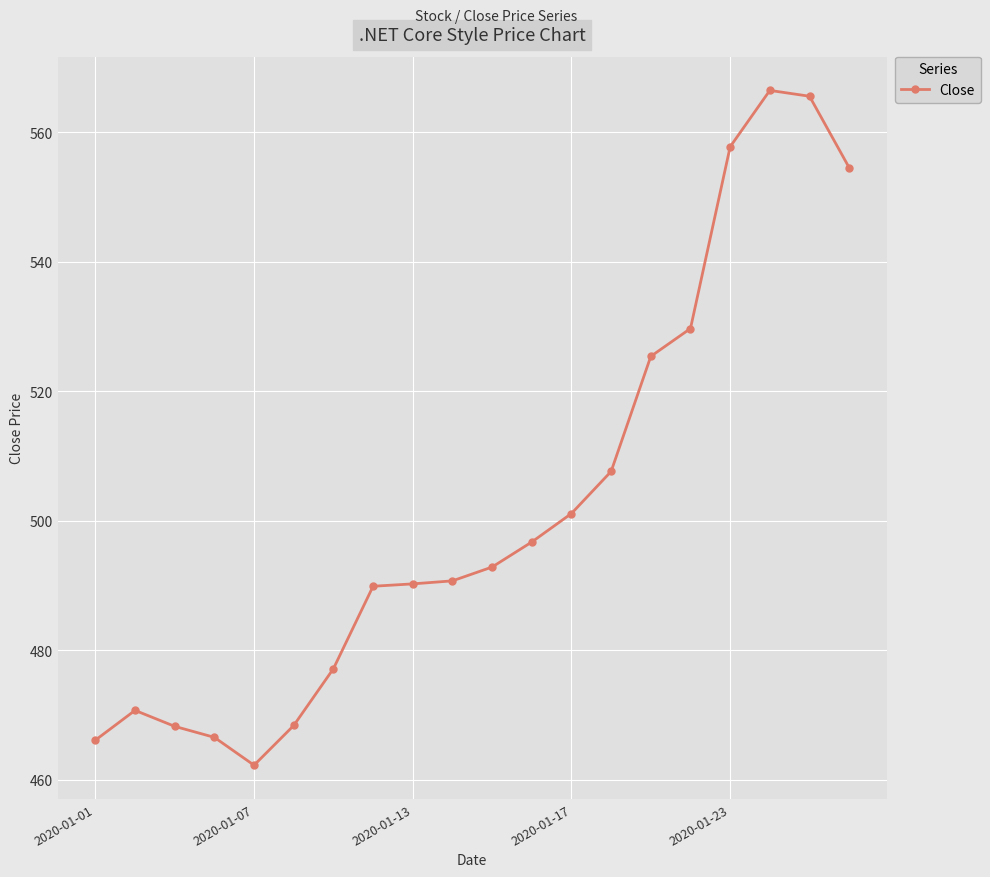

Does the chart display data point markers on the line(s)?

Yes